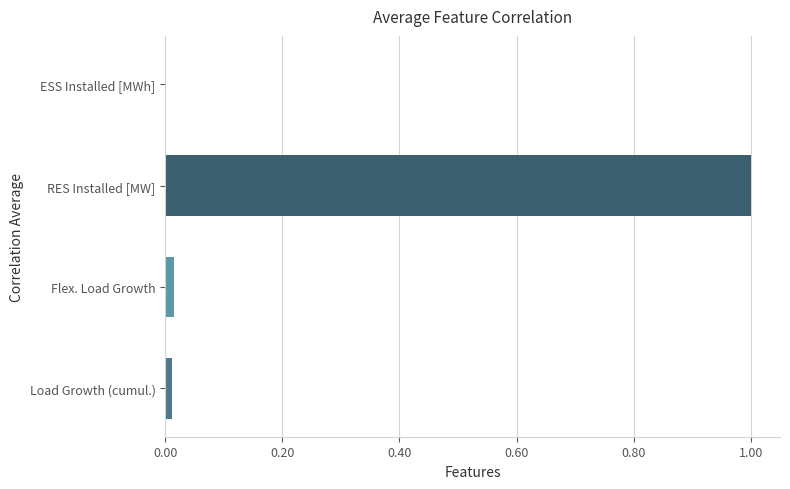

At which category does the chart reach its peak across all series?

RES Installed [MW]